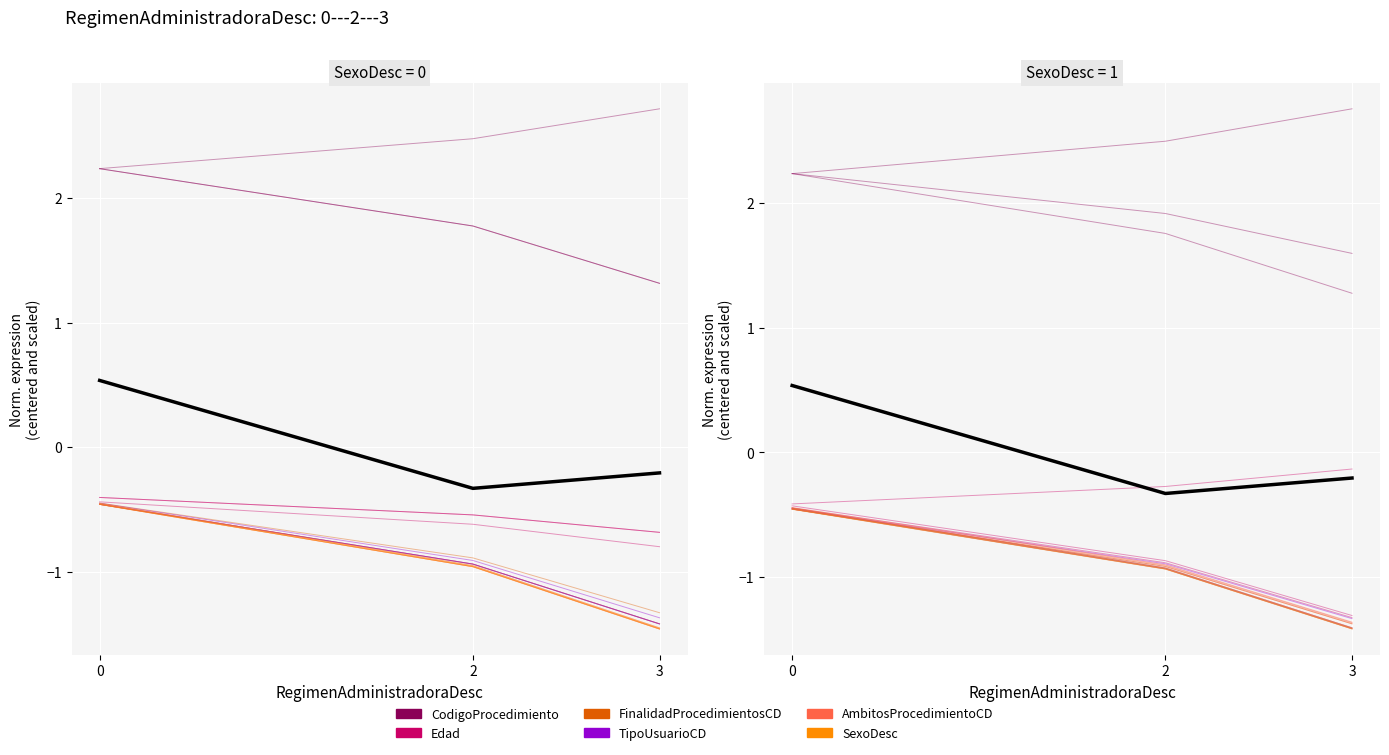

What is the difference between the values at 2 and 3?

0.1